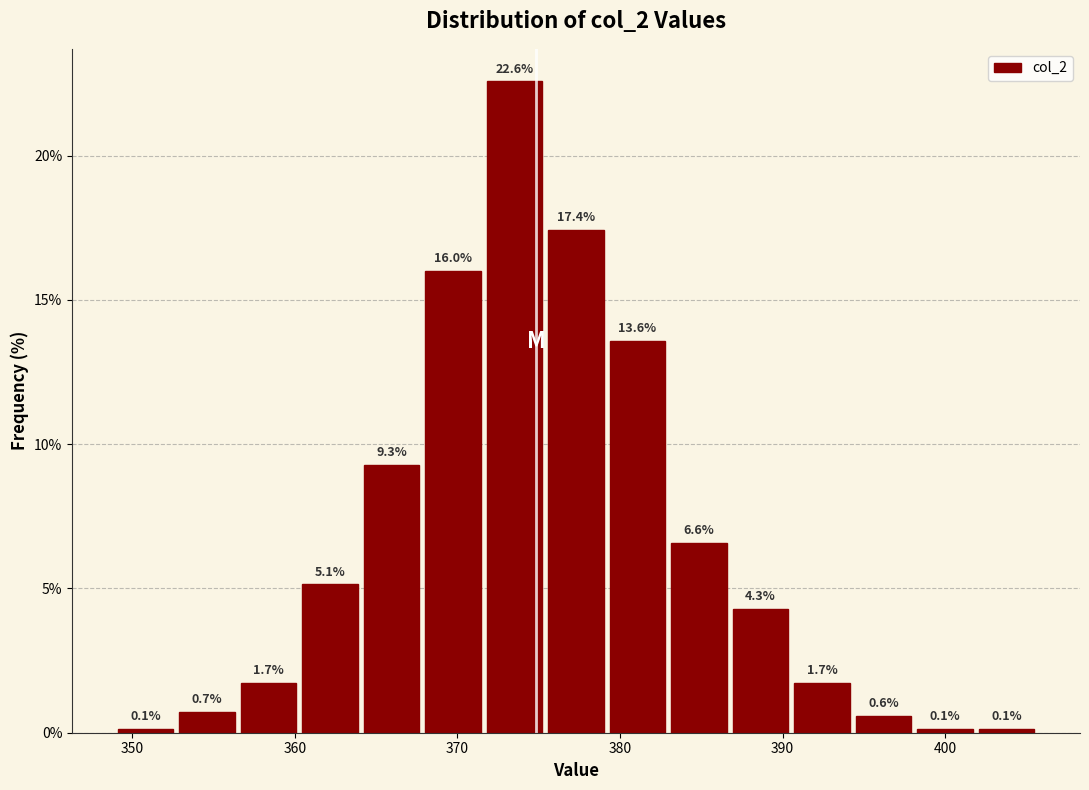

Read against the x-axis, roughly where is the centre of the tallest bar?

374